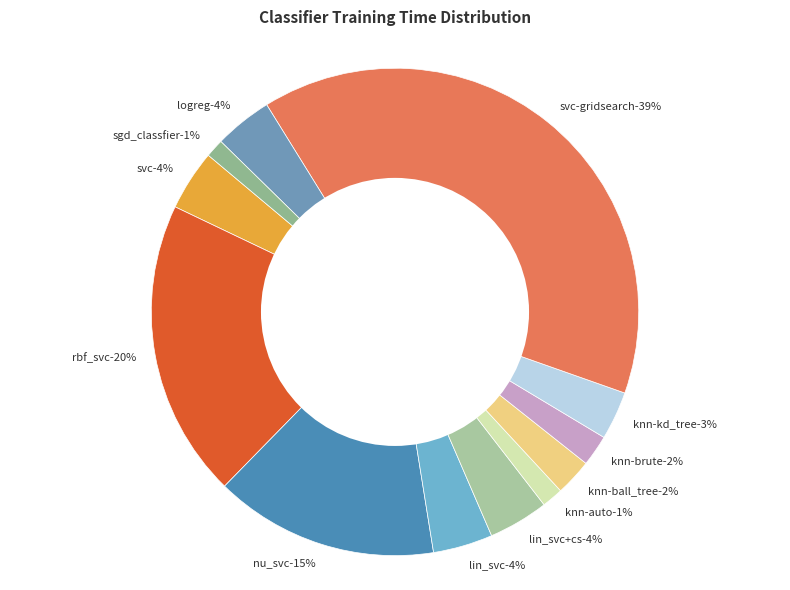

Count the number of slices in the pie.

12